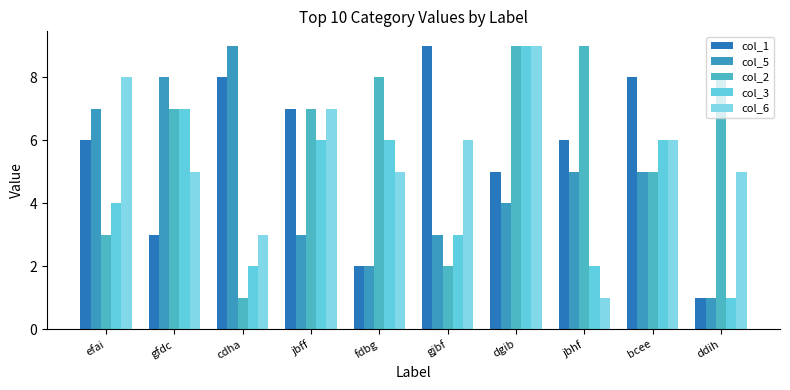

Reading right to left, list all the values displayed in this chart.

col_1: ddih=1	bcee=8	jbhf=6	dgib=5	gjbf=9	fdbg=2	jbff=7	cdha=8	gfdc=3	efai=6
col_5: ddih=1	bcee=5	jbhf=5	dgib=4	gjbf=3	fdbg=2	jbff=3	cdha=9	gfdc=8	efai=7
col_2: ddih=8	bcee=5	jbhf=9	dgib=9	gjbf=2	fdbg=8	jbff=7	cdha=1	gfdc=7	efai=3
col_3: ddih=1	bcee=6	jbhf=2	dgib=9	gjbf=3	fdbg=6	jbff=6	cdha=2	gfdc=7	efai=4
col_6: ddih=5	bcee=6	jbhf=1	dgib=9	gjbf=6	fdbg=5	jbff=7	cdha=3	gfdc=5	efai=8